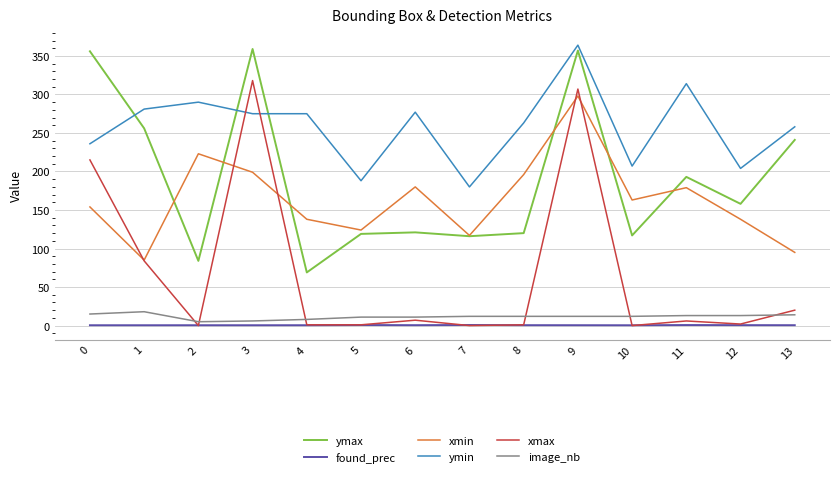

At which category is the sum across all series the highest?

9